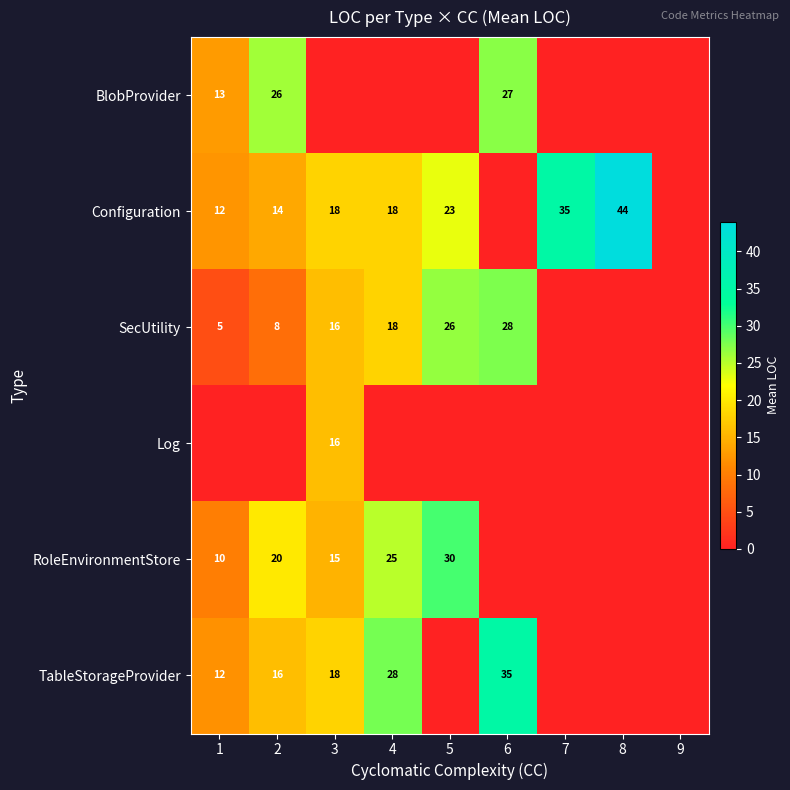

The BlobProvider series shows 45 at 6. True or false?

False